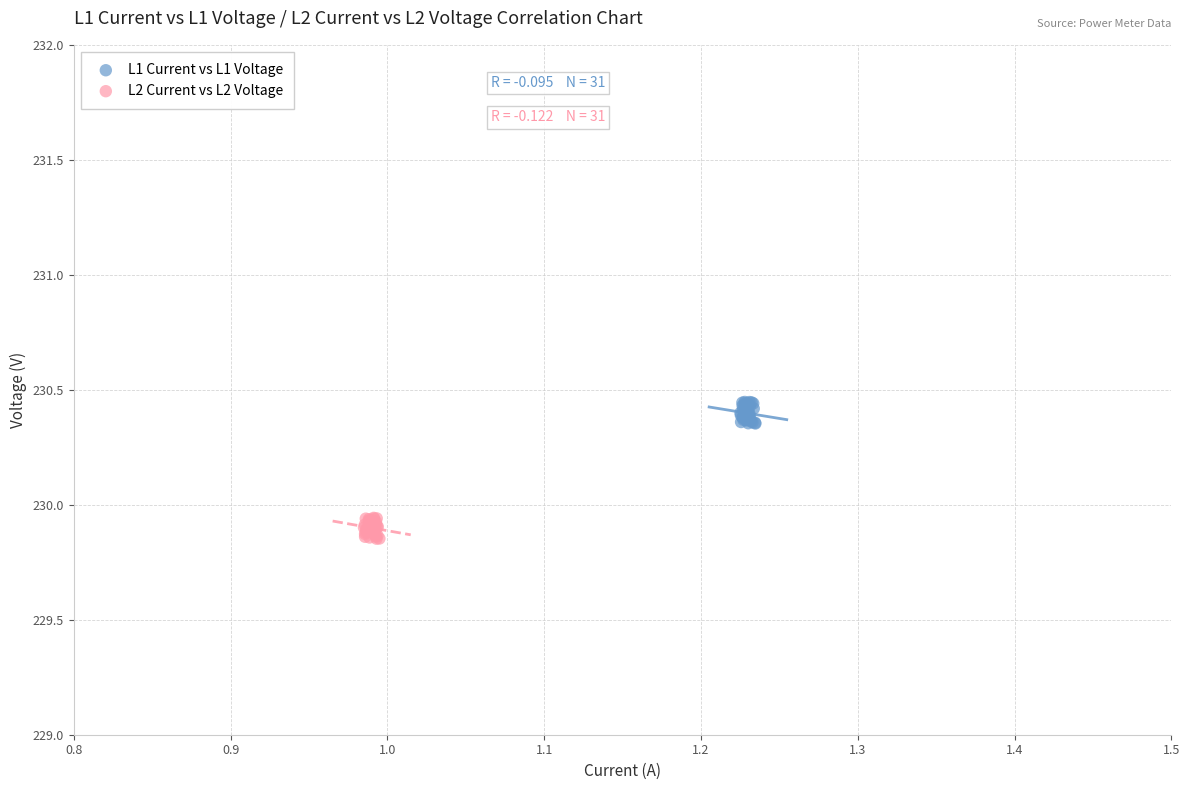

Which series reaches the minimum Y coordinate?

L2 Current vs L2 Voltage